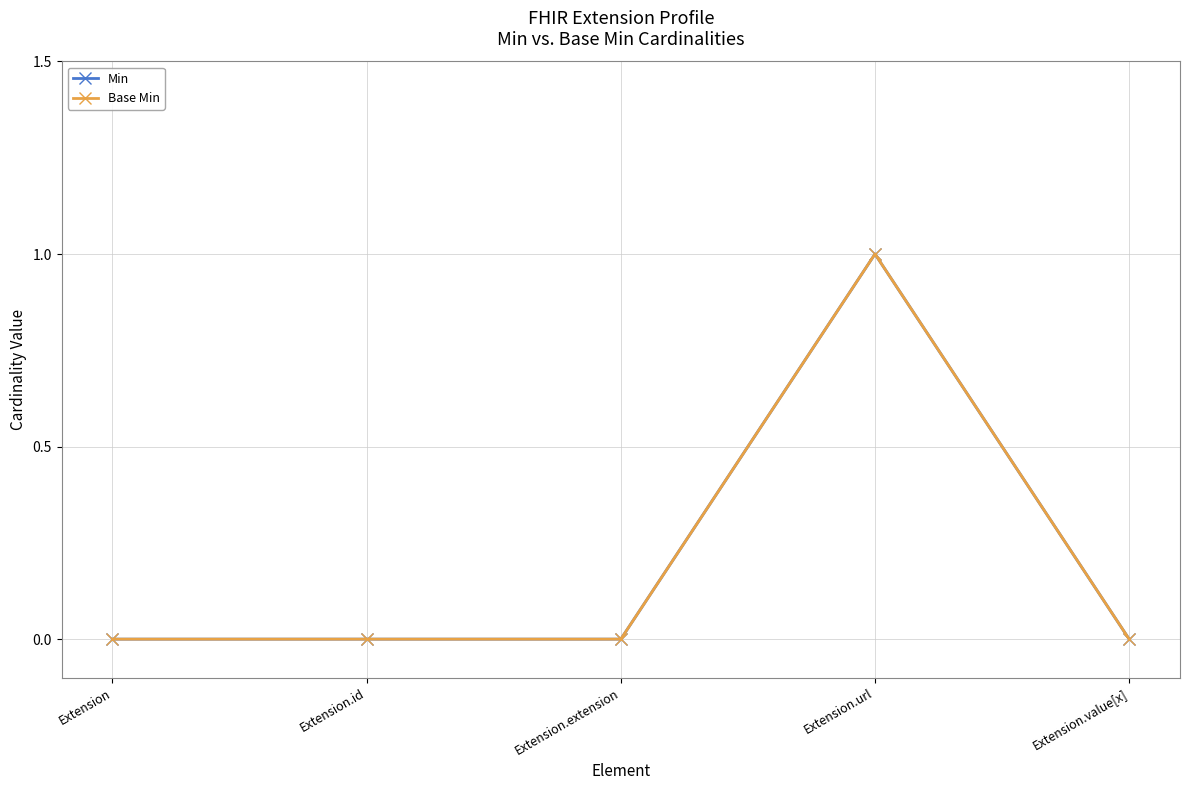

True or false: Base Min and Min cross at least once.

False